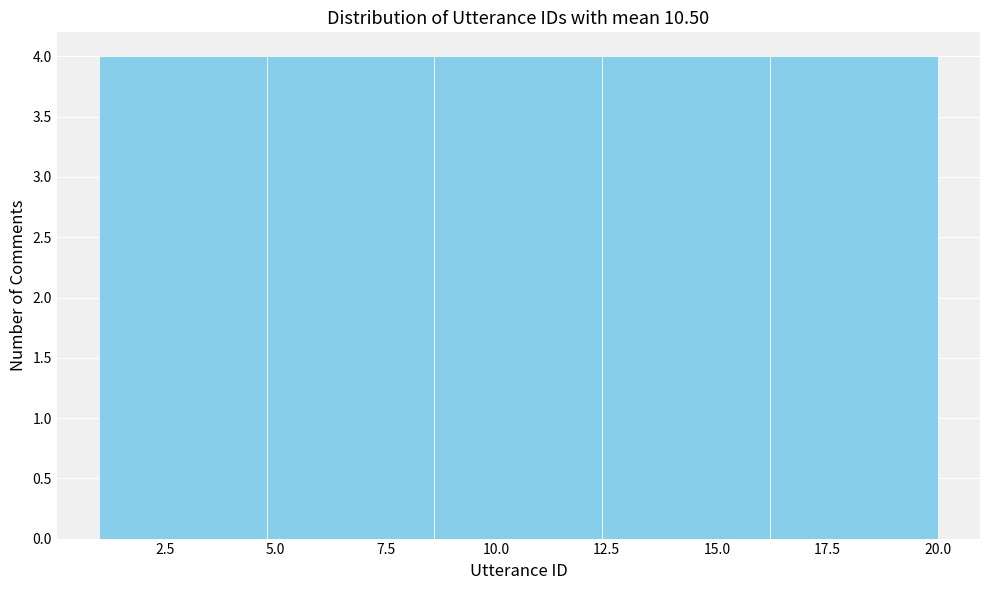

What is the height of the bar covering 1.0 to 4.8 on the x-axis? Neither the bar edges nor the heights are printed on the chart, so give them approximately, as read against the axes.

4